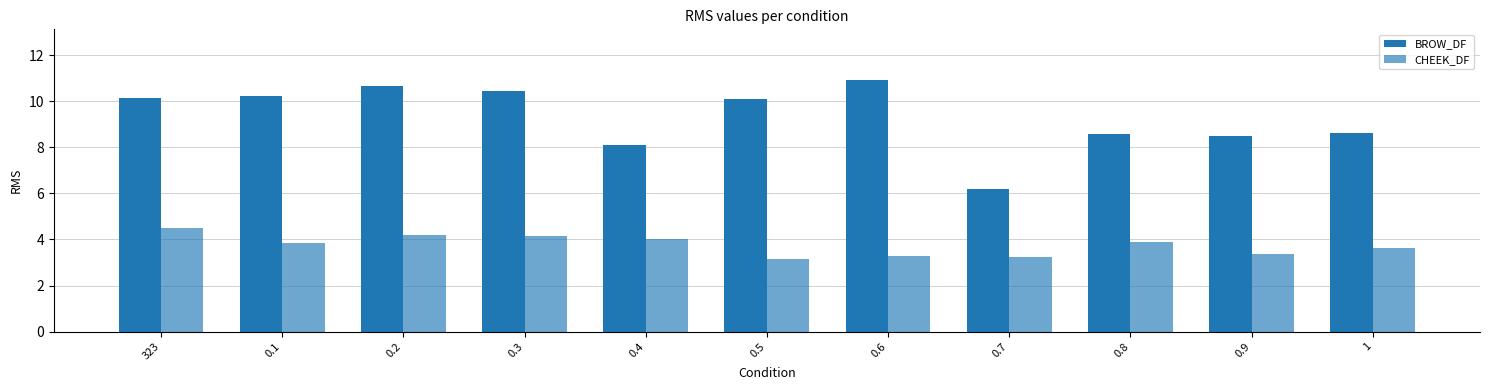

How many bars are there in total?

22